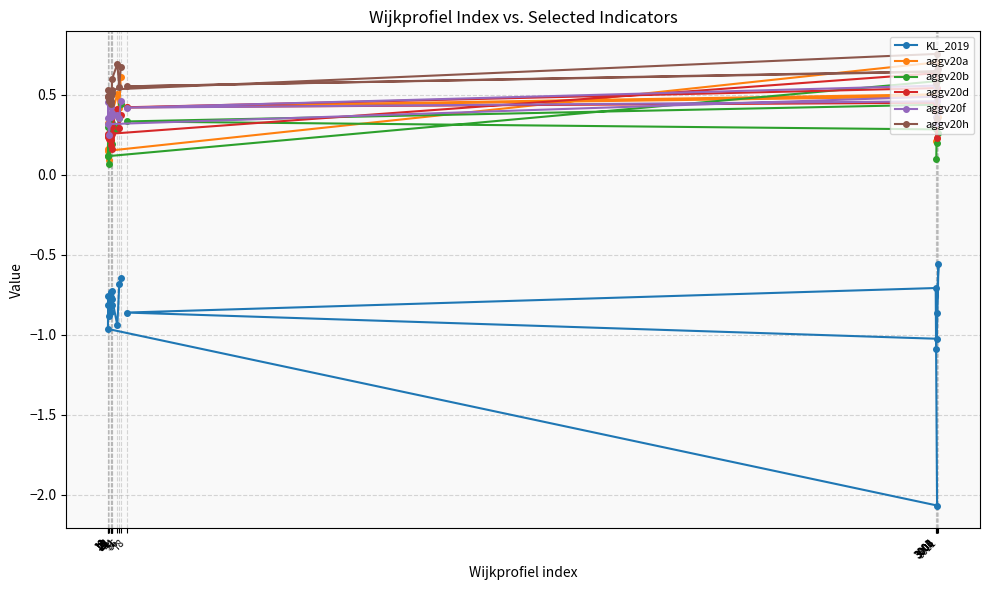

Count the number of data series in this chart.

6